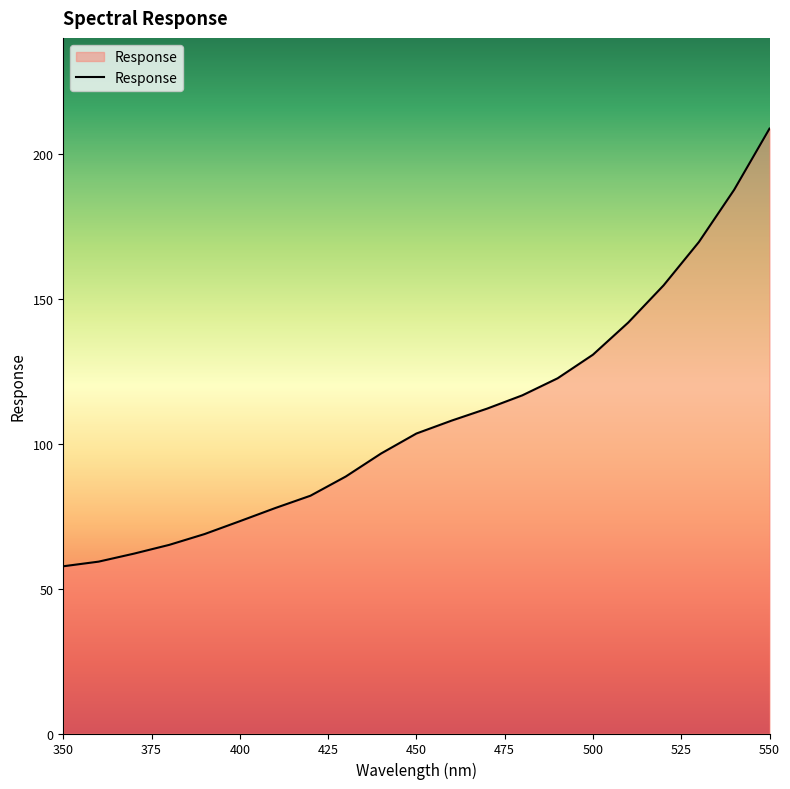

What is the smallest value displayed?

57.8